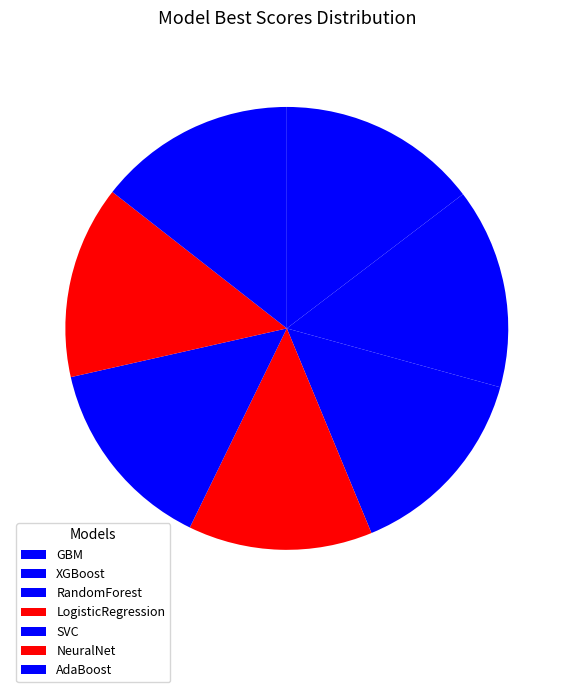

How many segments does this pie chart have?

7